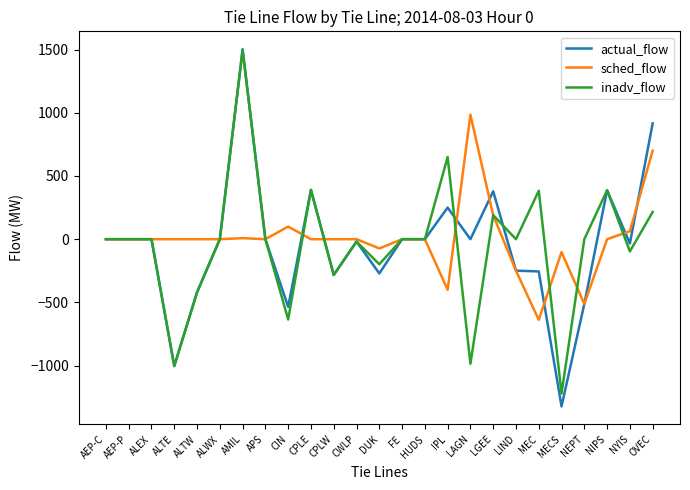

What is the difference between the maximum and second lowest values in the sched_flow series?

1497